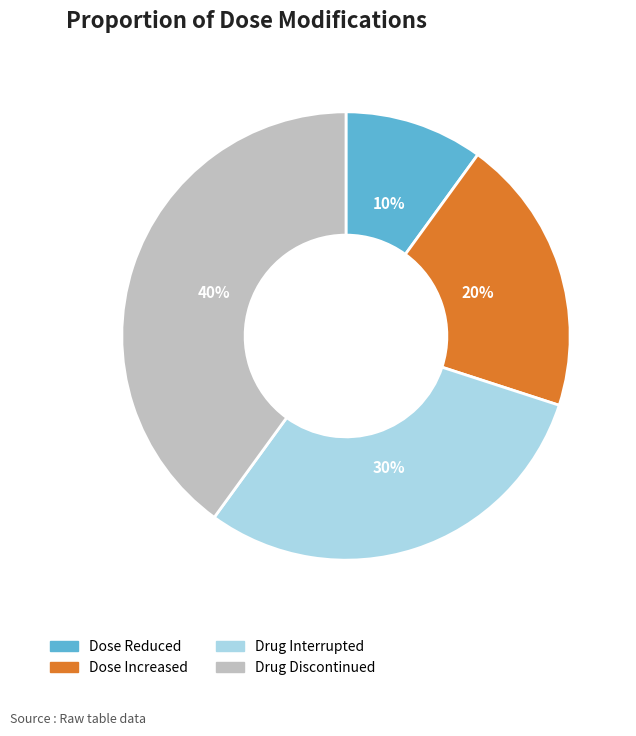

What percentage is the Dose Reduced slice, to the nearest percent?

10%